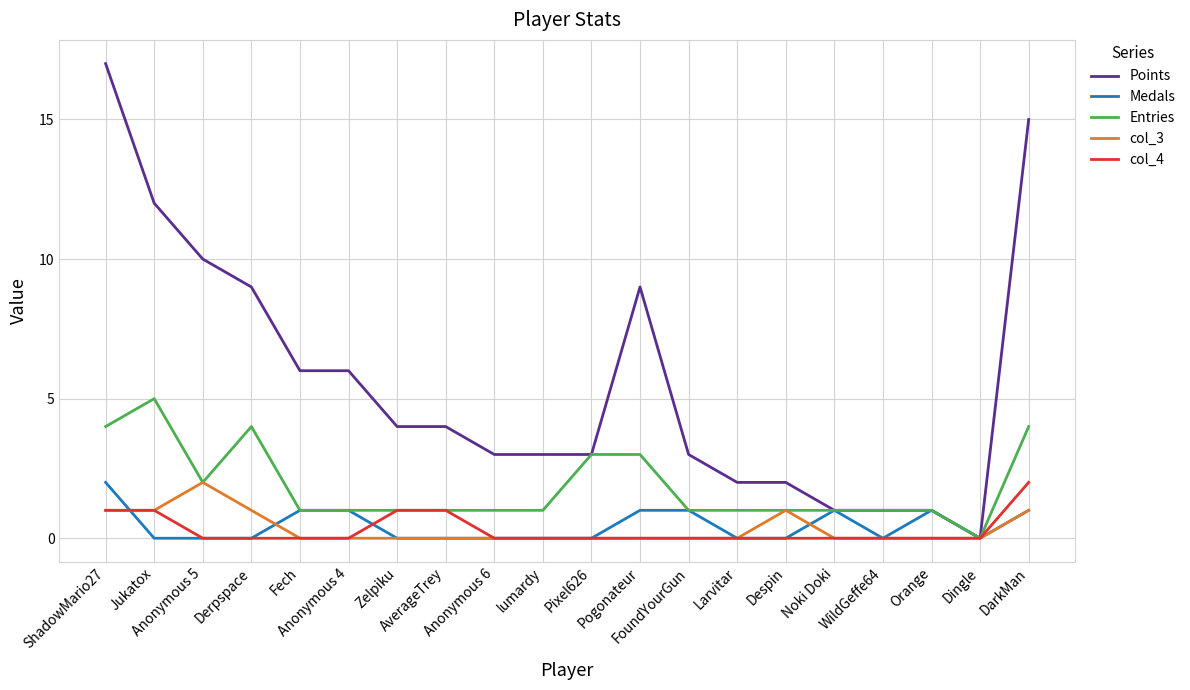

Reading left to right, transcribe all the data shown in this chart.

Points: ShadowMario27=17	Jukatox=12	Anonymous 5=10	Derpspace=9	Fech=6	Anonymous 4=6	Zelpiku=4	AverageTrey=4	Anonymous 6=3	lumardy=3	Pixel626=3	Pogonateur=9	FoundYourGun=3	Larvitar=2	Despin=2	Noki Doki=1	WildGeffe64=1	Orange=1	Dingle=0	DarkMan=15
Medals: ShadowMario27=2	Jukatox=0	Anonymous 5=0	Derpspace=0	Fech=1	Anonymous 4=1	Zelpiku=0	AverageTrey=0	Anonymous 6=0	lumardy=0	Pixel626=0	Pogonateur=1	FoundYourGun=1	Larvitar=0	Despin=0	Noki Doki=1	WildGeffe64=0	Orange=1	Dingle=0	DarkMan=1
Entries: ShadowMario27=4	Jukatox=5	Anonymous 5=2	Derpspace=4	Fech=1	Anonymous 4=1	Zelpiku=1	AverageTrey=1	Anonymous 6=1	lumardy=1	Pixel626=3	Pogonateur=3	FoundYourGun=1	Larvitar=1	Despin=1	Noki Doki=1	WildGeffe64=1	Orange=1	Dingle=0	DarkMan=4
col_3: ShadowMario27=1	Jukatox=1	Anonymous 5=2	Derpspace=1	Fech=0	Anonymous 4=0	Zelpiku=0	AverageTrey=0	Anonymous 6=0	lumardy=0	Pixel626=0	Pogonateur=0	FoundYourGun=0	Larvitar=0	Despin=1	Noki Doki=0	WildGeffe64=0	Orange=0	Dingle=0	DarkMan=1
col_4: ShadowMario27=1	Jukatox=1	Anonymous 5=0	Derpspace=0	Fech=0	Anonymous 4=0	Zelpiku=1	AverageTrey=1	Anonymous 6=0	lumardy=0	Pixel626=0	Pogonateur=0	FoundYourGun=0	Larvitar=0	Despin=0	Noki Doki=0	WildGeffe64=0	Orange=0	Dingle=0	DarkMan=2